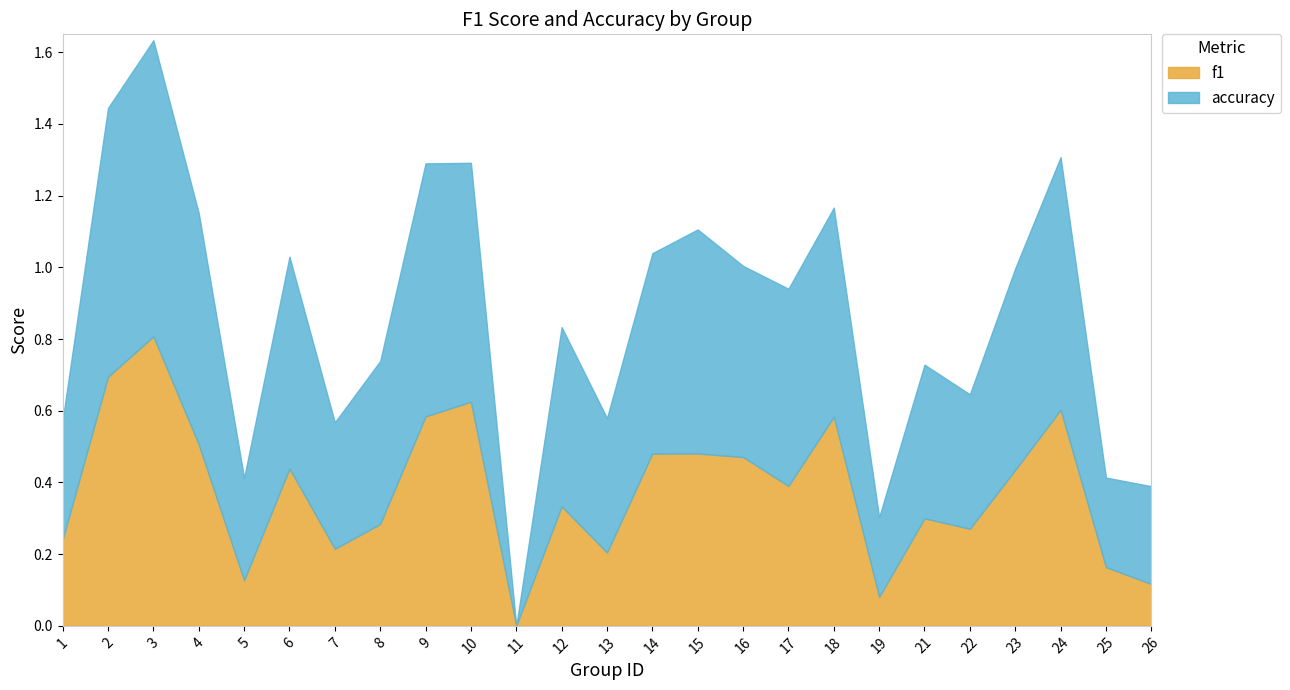

Rank the series by their maximum value, from lowest to highest.

f1, accuracy